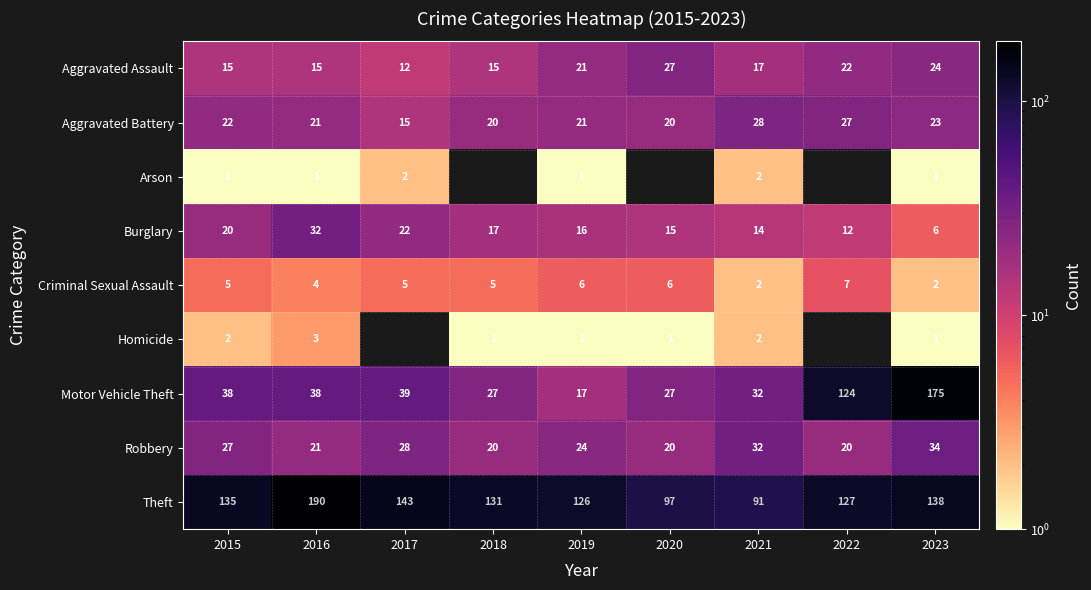

What is the smallest value displayed?

1.0